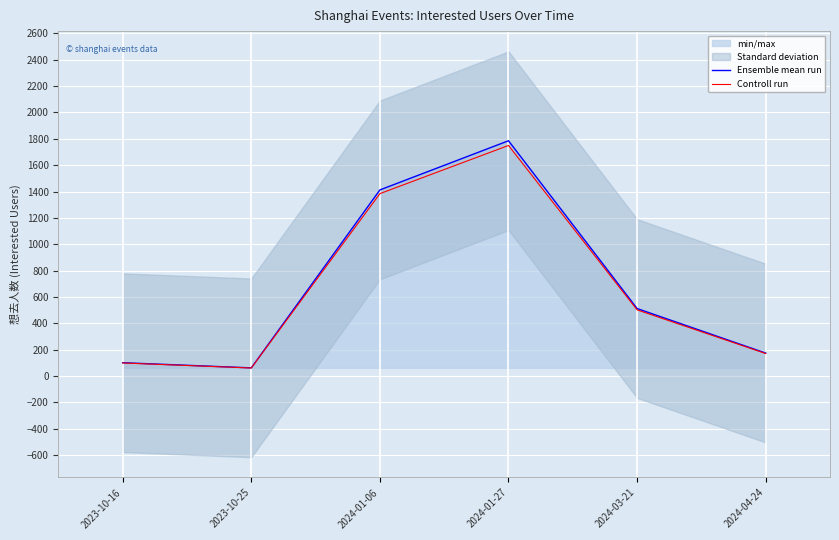

What is the label of the 3rd point from the left?

2024-01-06